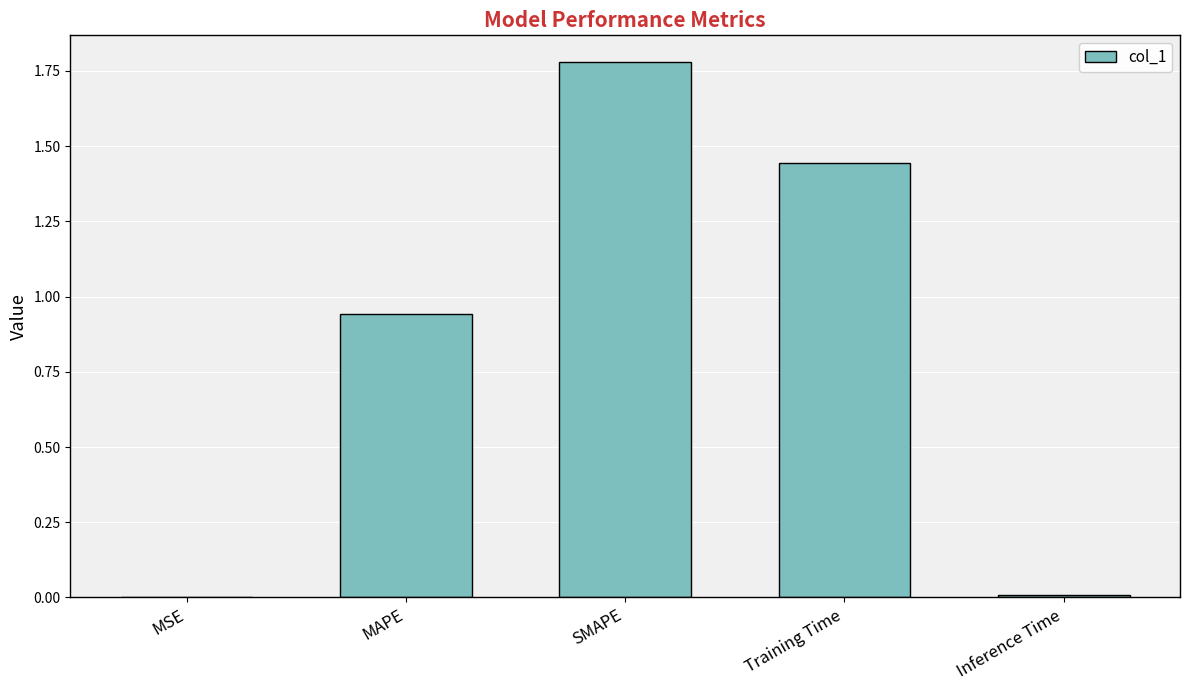

The value at SMAPE is 2.5. True or false?

False